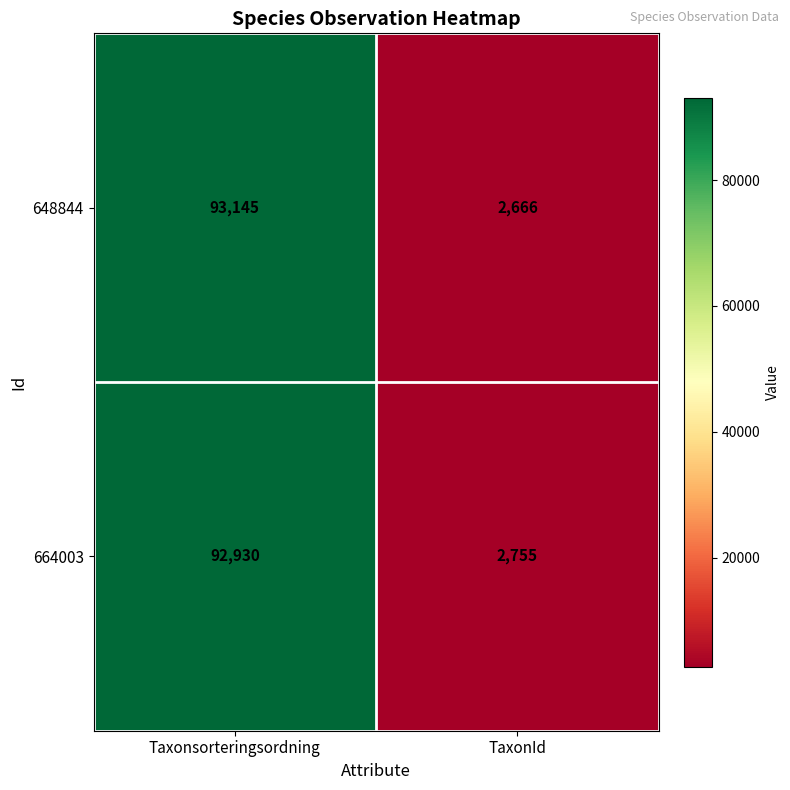

Rank the series by their average value, from lowest to highest.

664003, 648844